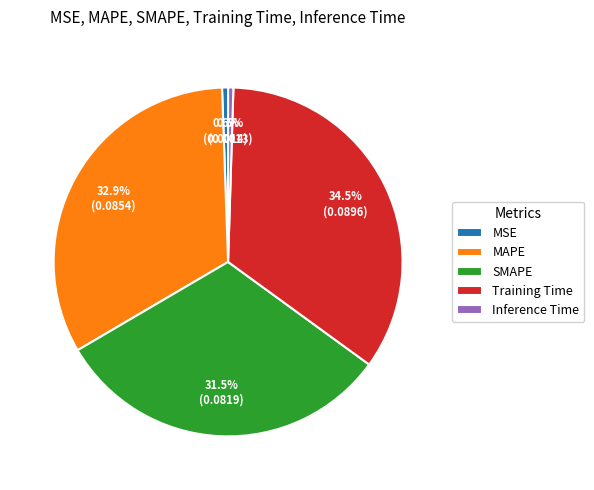

To the nearest percent, what is the difference between the largest and smallest slice percentages?

34%